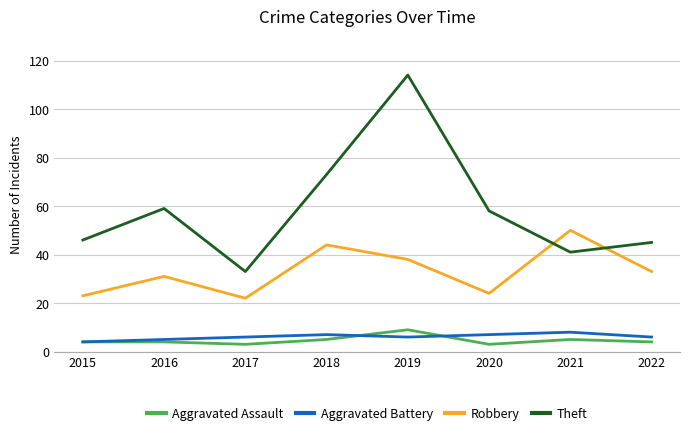

What is the total value across all series at 2016?

99